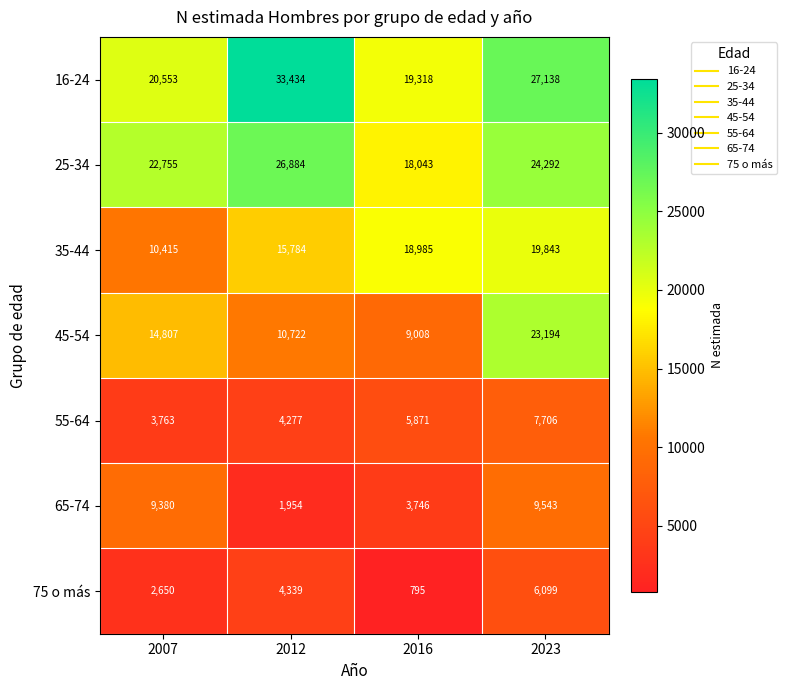

At how many categories does at least one series exceed 20118?

3